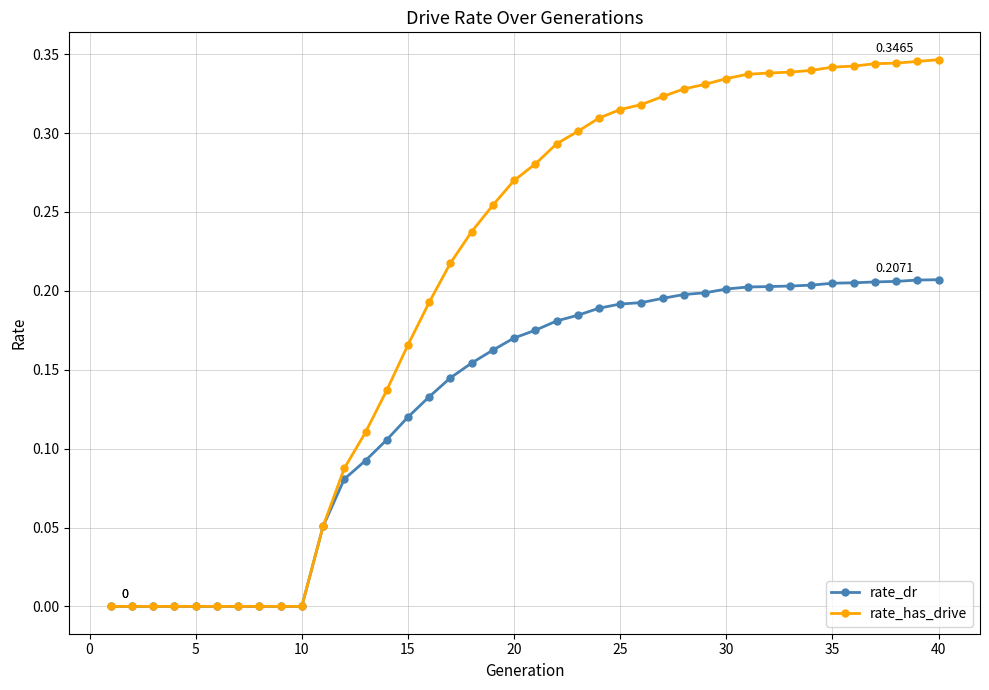

Which series has the widest spread of values?

rate_has_drive